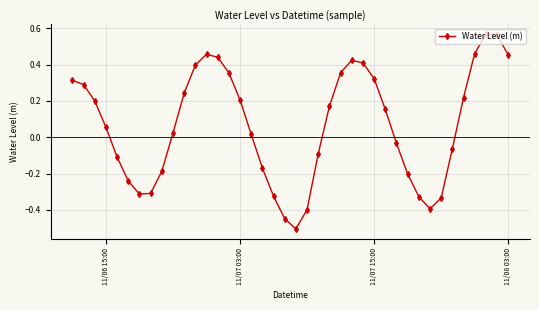

What is the sum of all values?

2.6